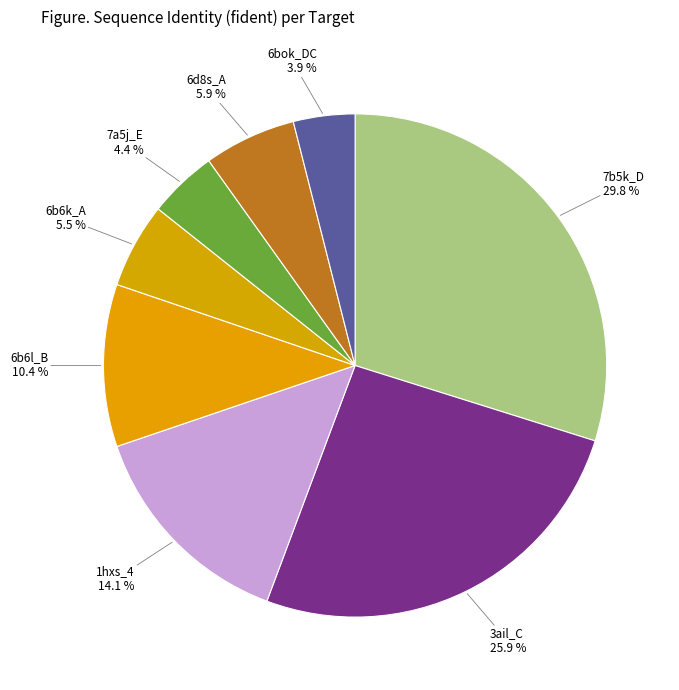

What portion of the pie excludes 1hxs_4?

85.9%